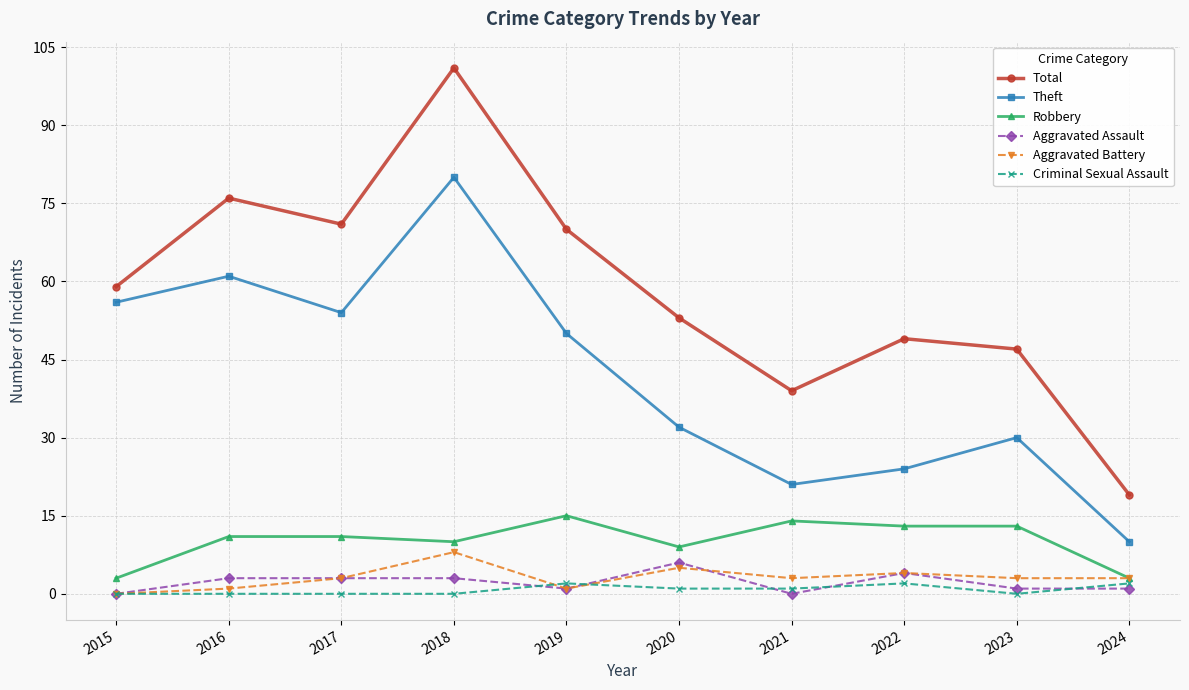

What is the difference between the maximum and minimum values in the Aggravated Battery series?

8